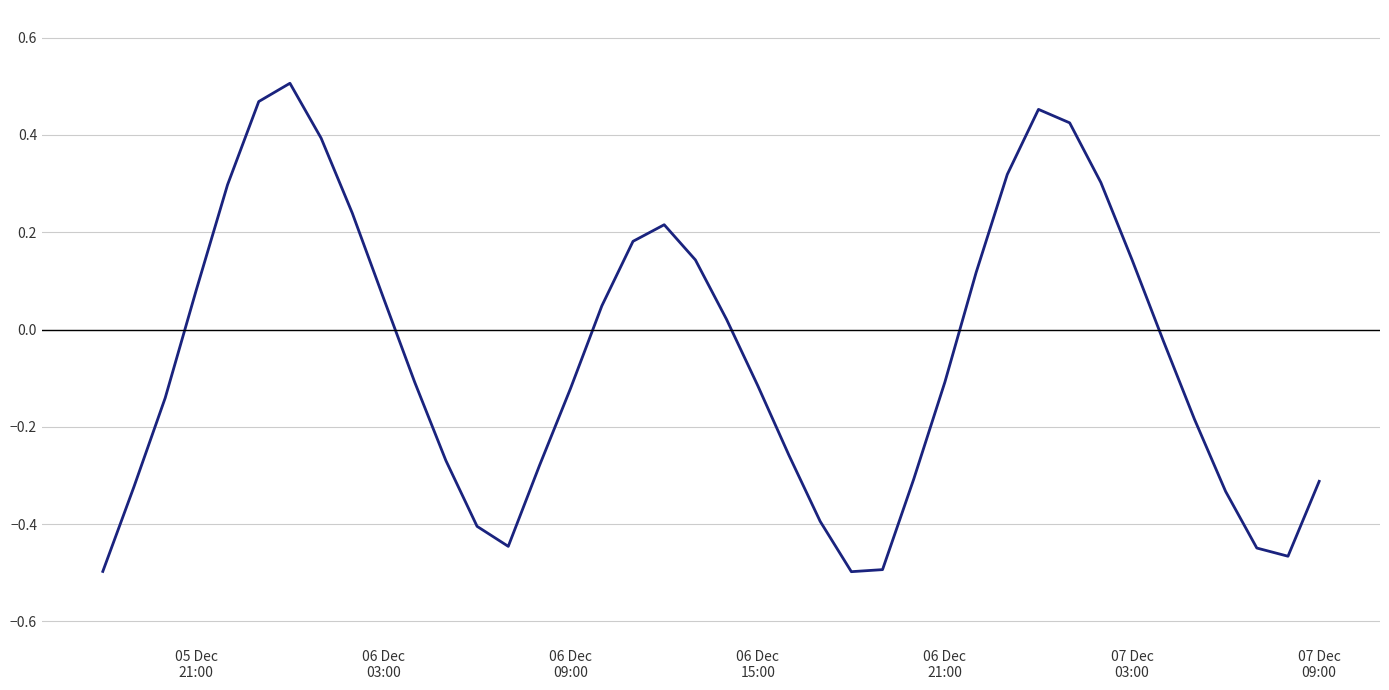

True or false: the data has more than 0 interior local peaks.

True